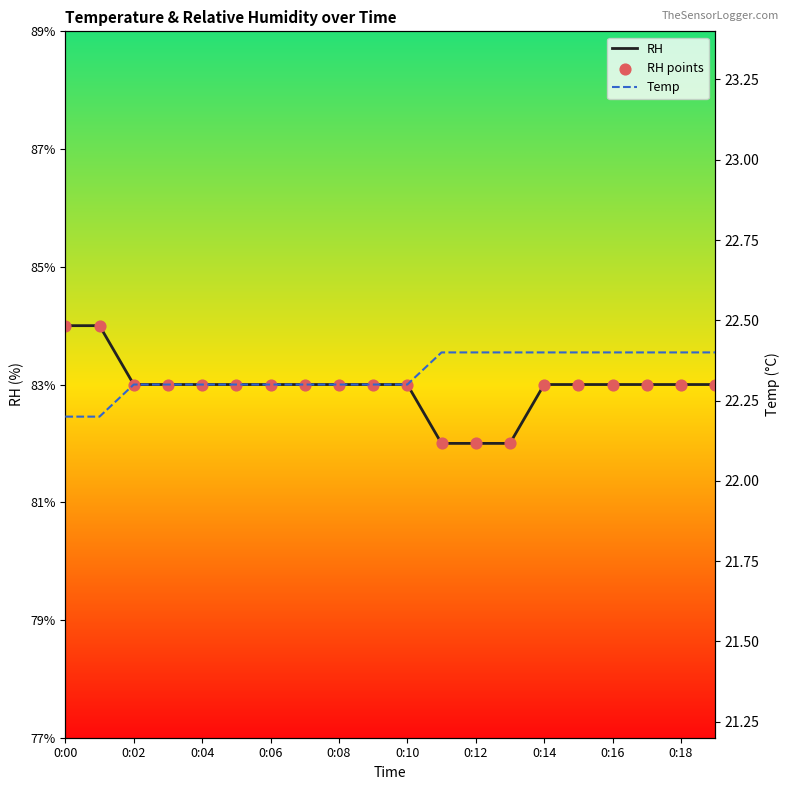

At which category is the sum across all series the highest?

0:00